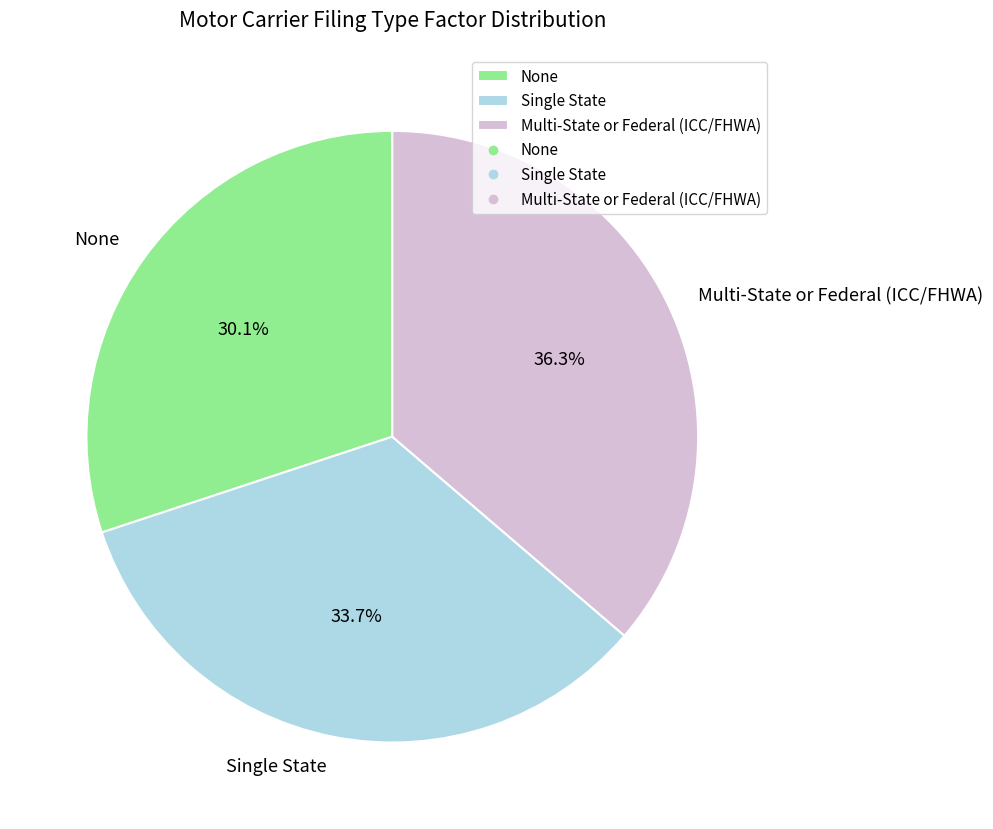

Does Multi-State or Federal (ICC/FHWA) represent more than half of the total?

No